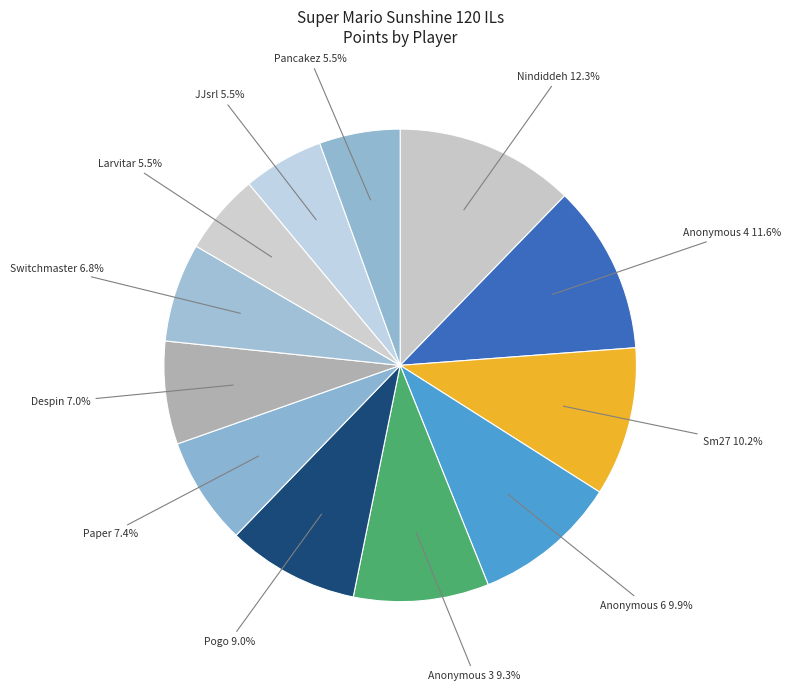

How many slices are in this pie chart?

12